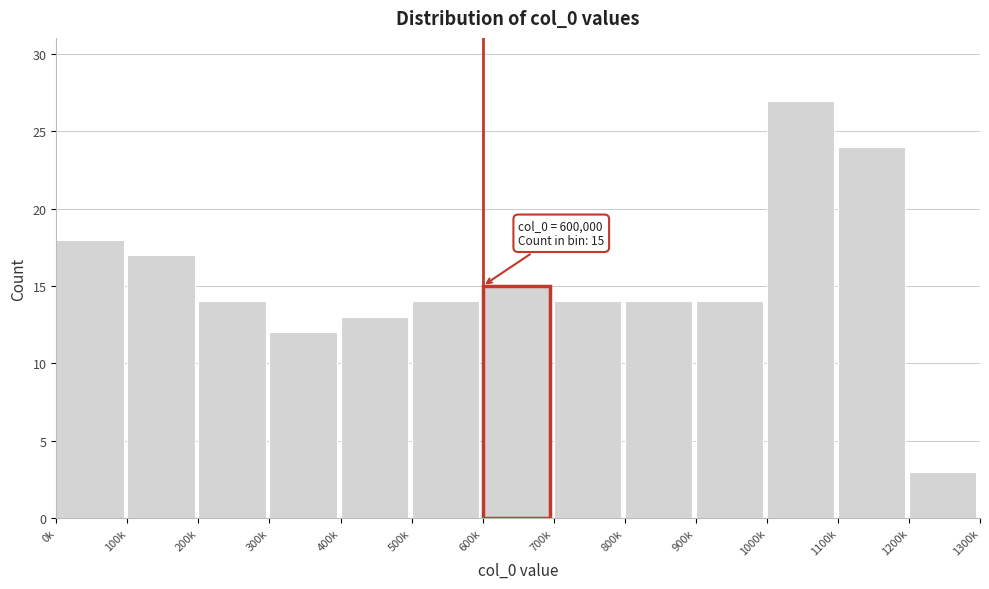

Reading left to right, transcribe all the data shown in this chart.

18	17	14	12	13	14	15	14	14	14	27	24	3